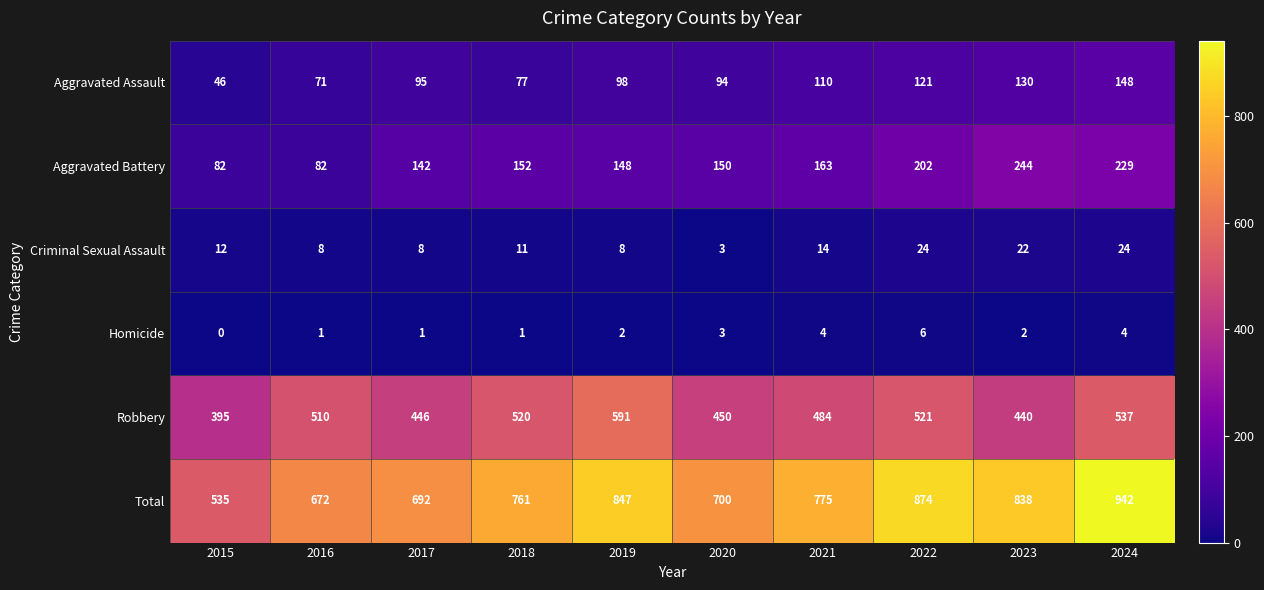

Which category has the lowest value in the Criminal Sexual Assault series?

2020